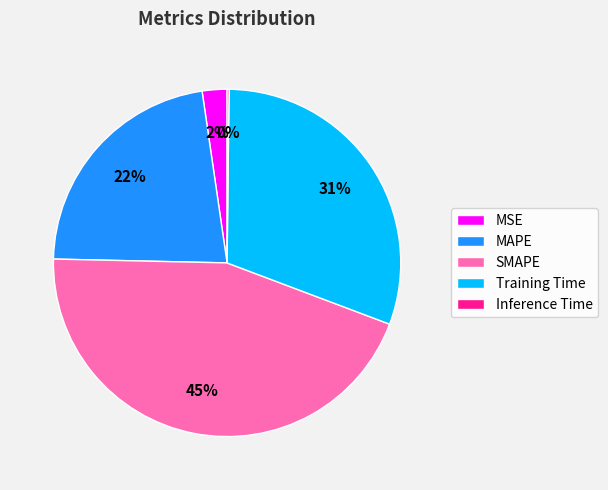

To the nearest percent, what percentage of the pie is MAPE?

22%